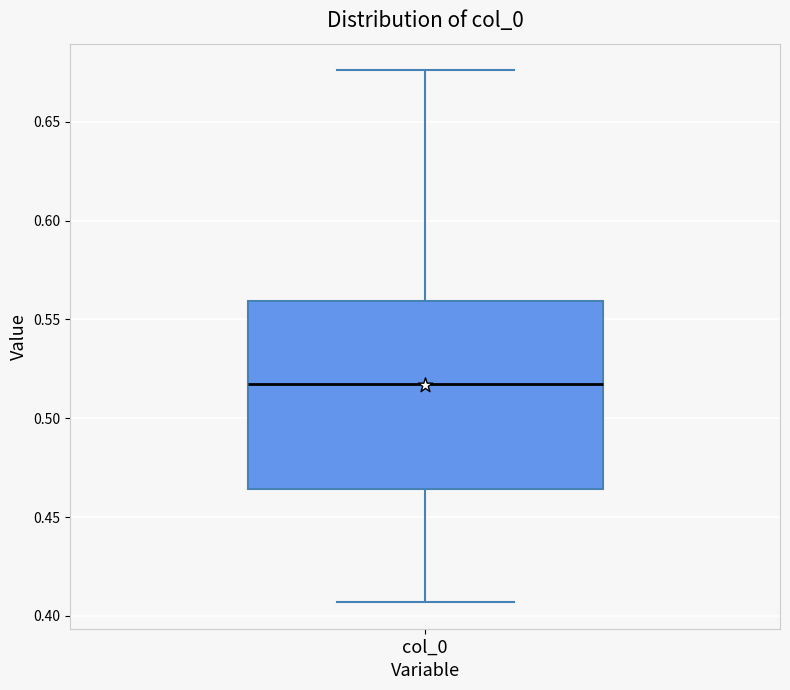

Where does the lower whisker of the box for col_0 end on the y-axis? The values are not printed on the chart, so give them approximately, as read against the axis.

0.405